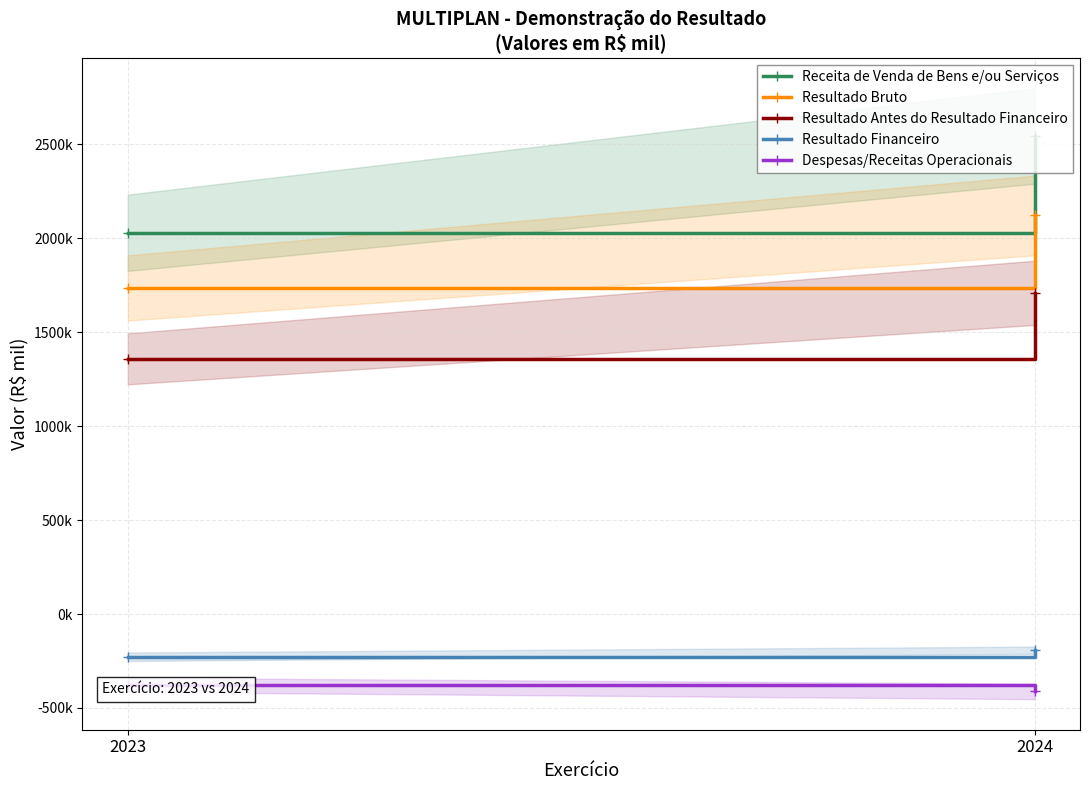

The value of Receita de Venda de Bens e/ou Serviços at 2024 is 2544789. True or false?

True